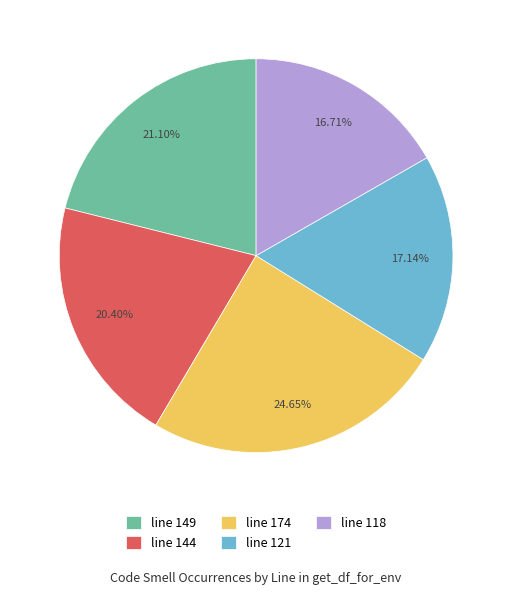

Does line 144 represent more than half of the total?

No